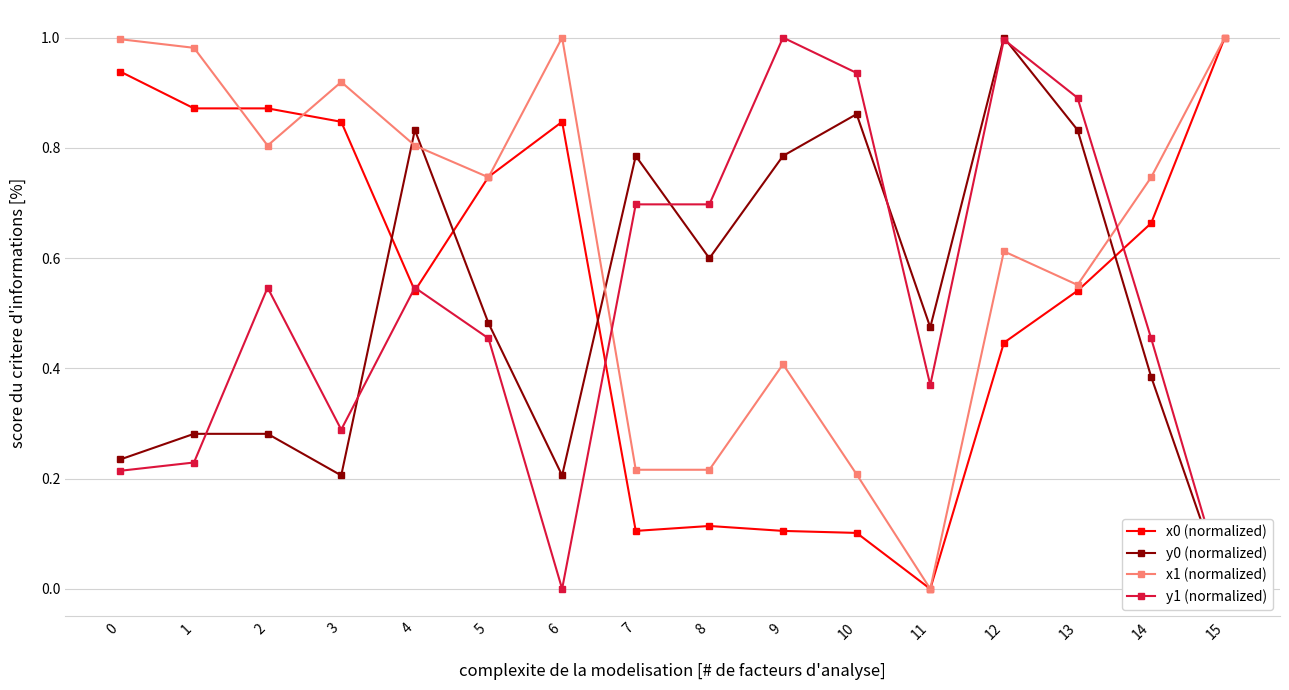

Which series ends up on top after the final intersection of x0 (normalized) and y0 (normalized)?

x0 (normalized)